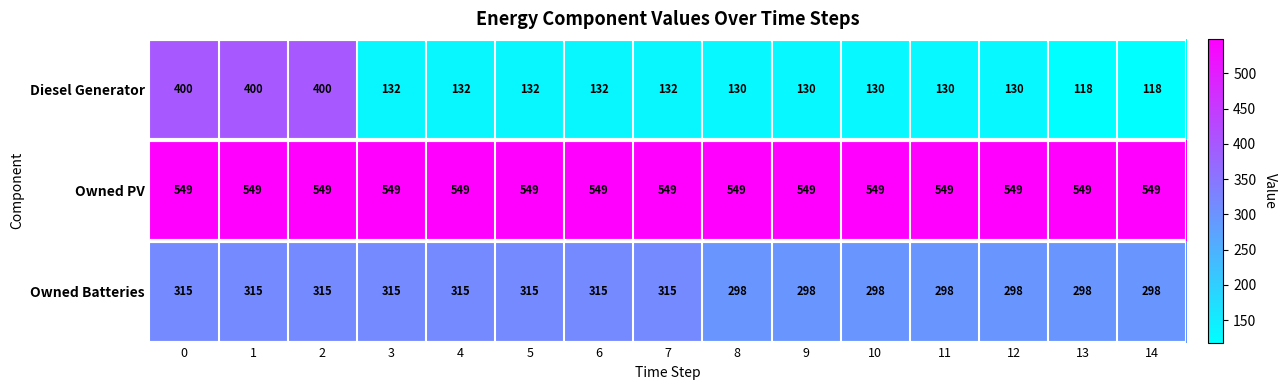

What is the difference between the second highest and second lowest values in the Owned Batteries series?

17